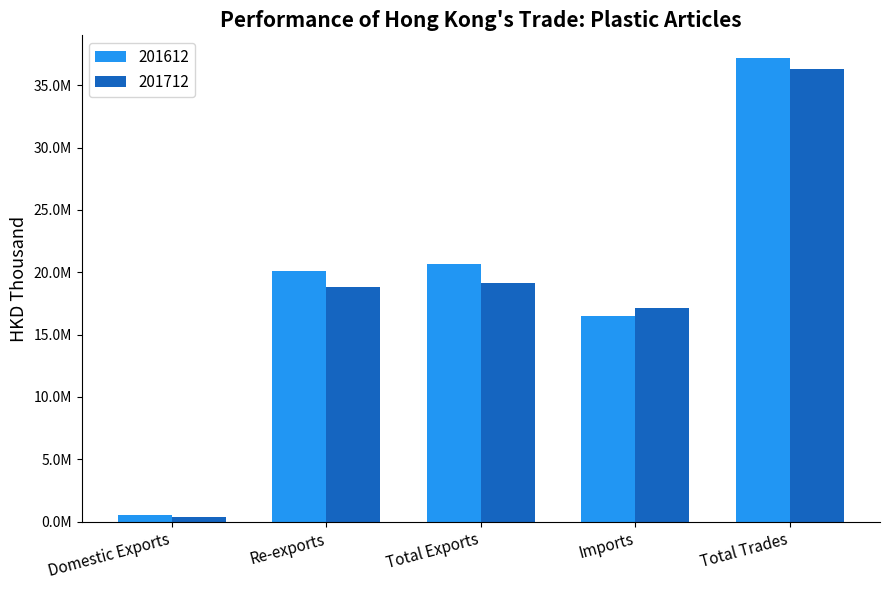

What is the average value of the 201712 series?

18369452.2